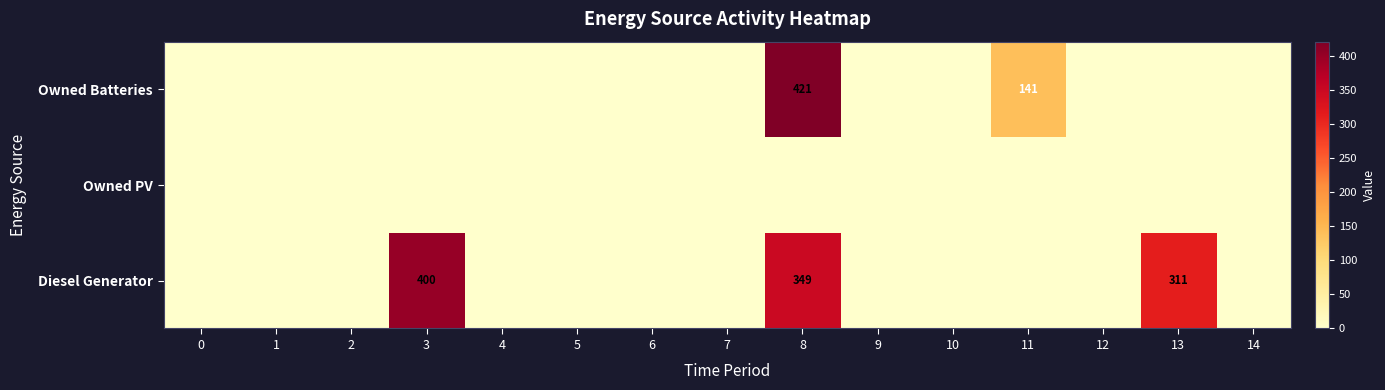

The Diesel Generator series shows 77 at 8. True or false?

False